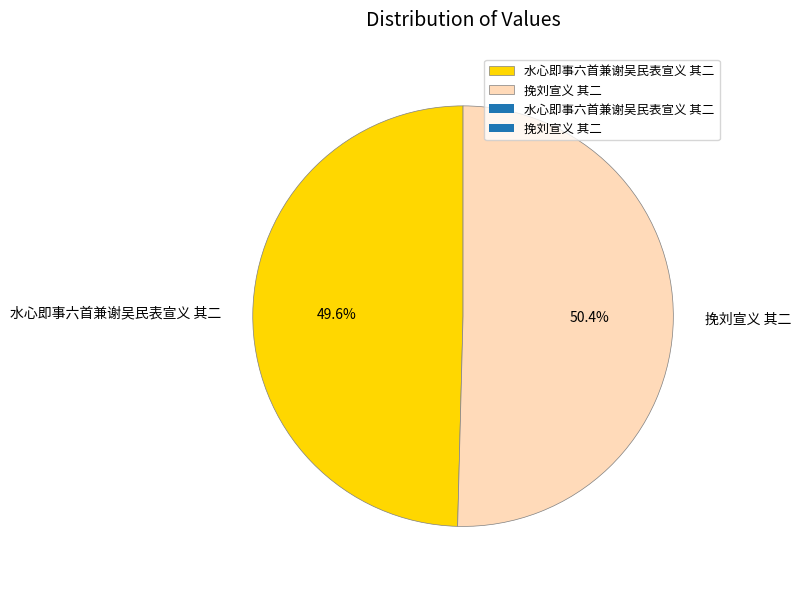

Which slice is the largest?

挽刘宣义 其二